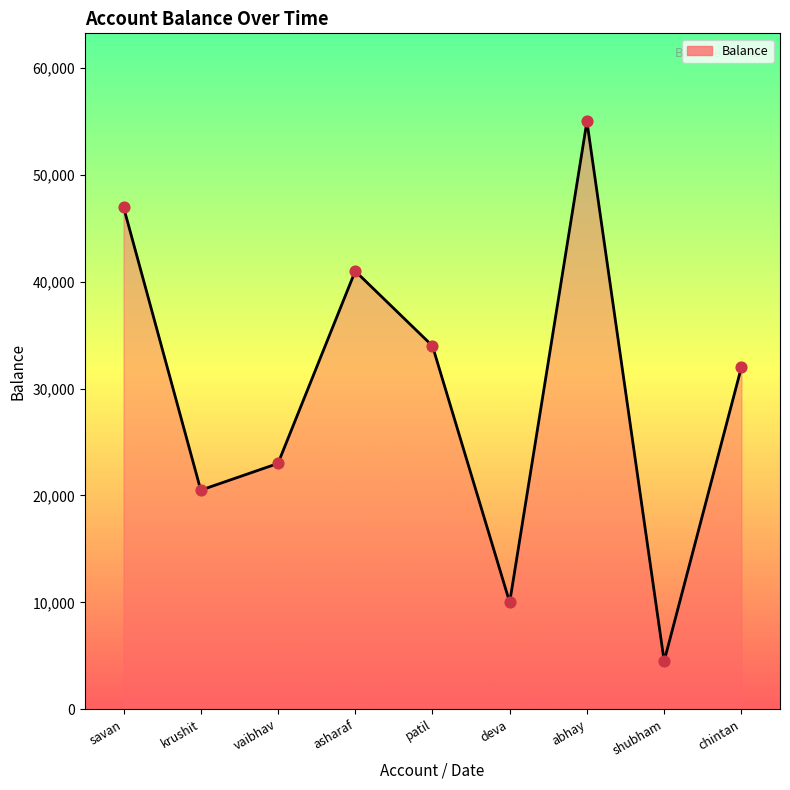

Approximately how many times larger is the value at patil compared to krushit?

1.7